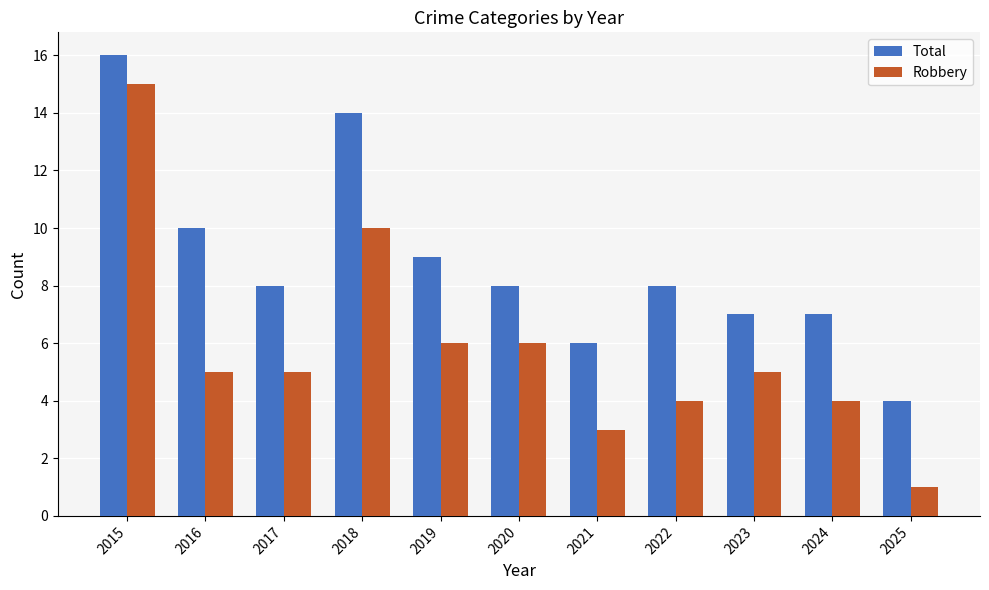

Where does the Total series first go above 8?

2015